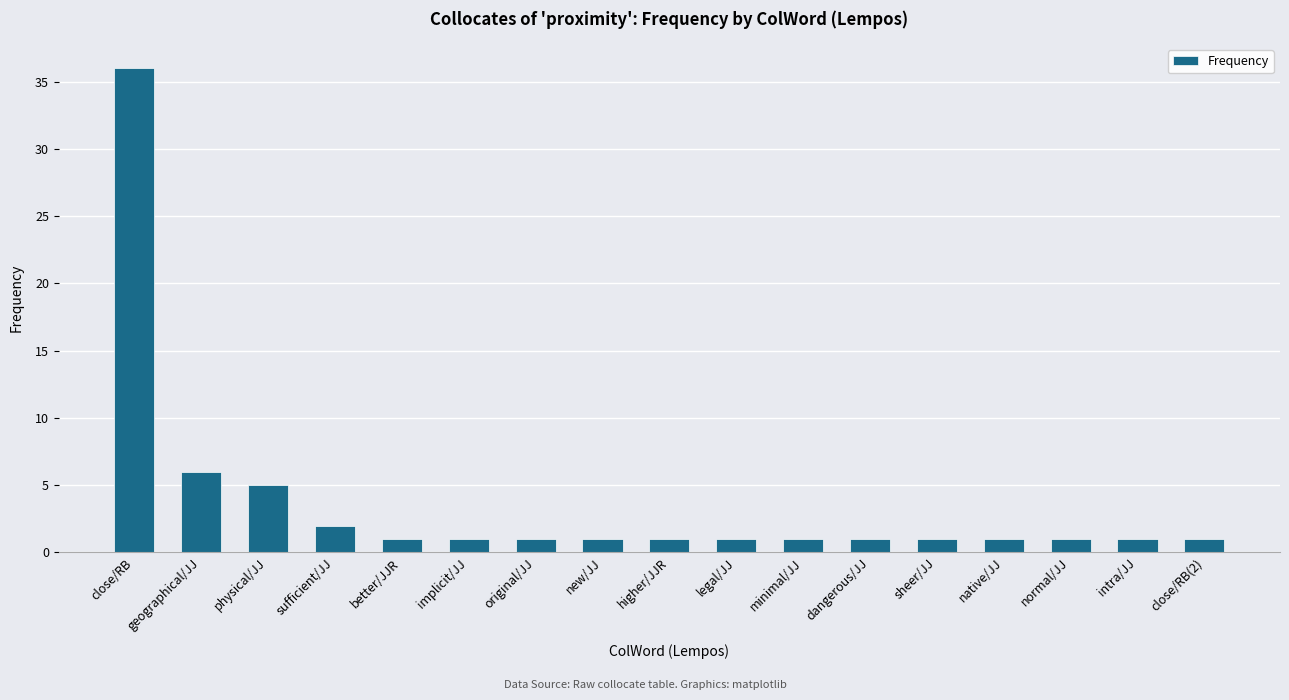

Reading left to right, extract all data points from this chart.

36	6	5	2	1	1	1	1	1	1	1	1	1	1	1	1	1